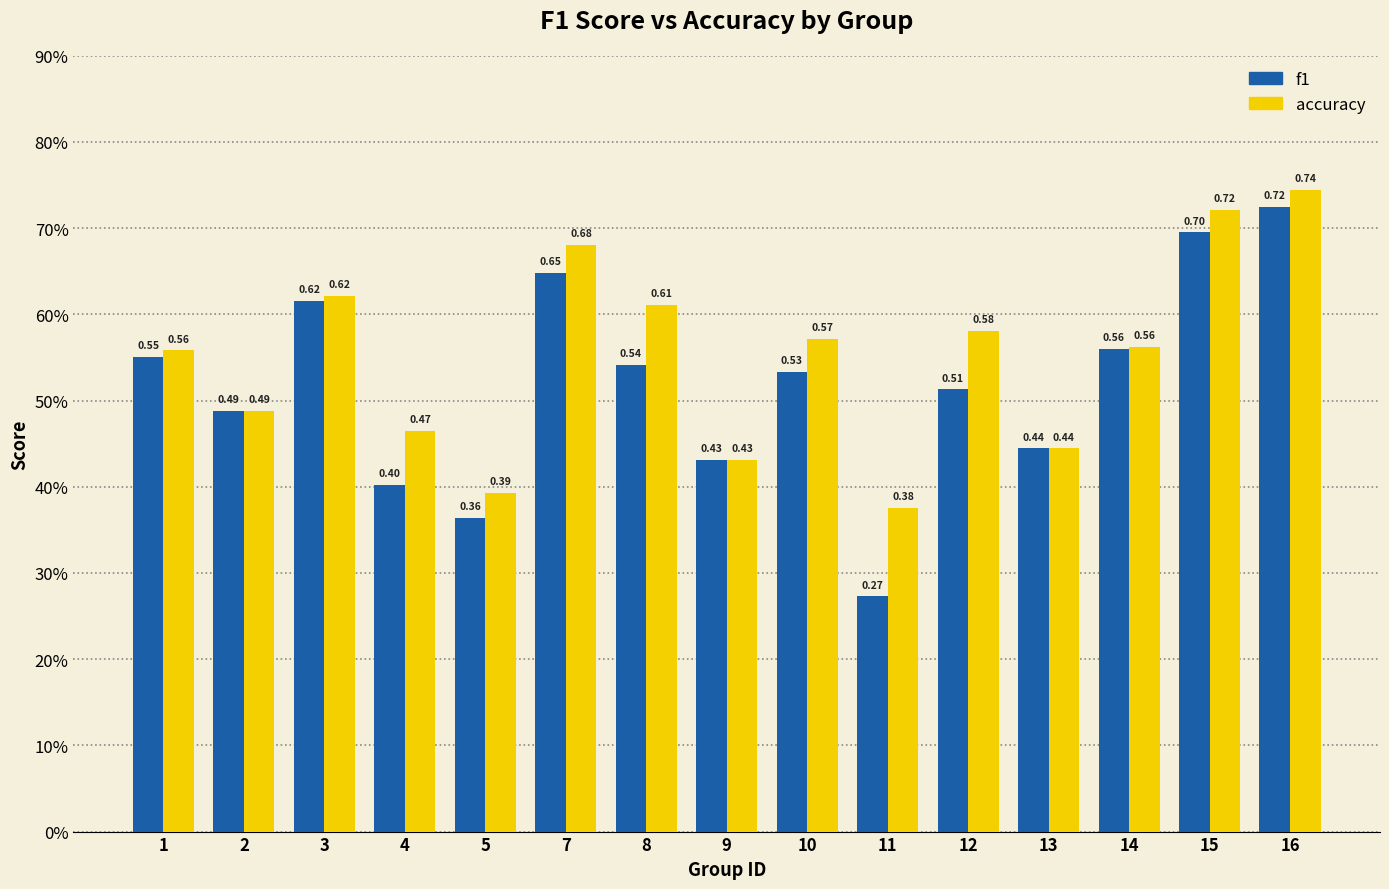

At which label does accuracy reach its minimum?

11